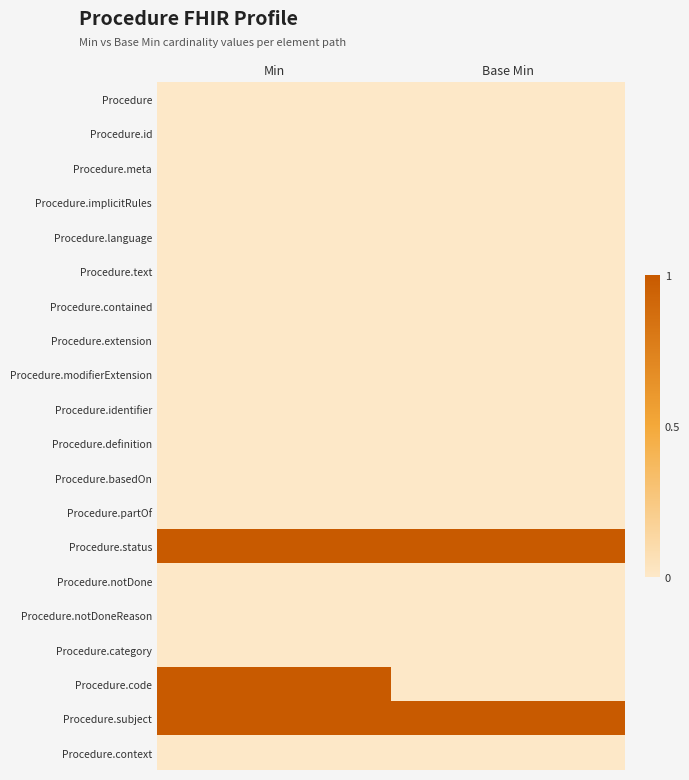

Reading left to right, what are all the values shown in this chart?

Procedure: Min=0	Base Min=0
Procedure.id: Min=0	Base Min=0
Procedure.meta: Min=0	Base Min=0
Procedure.implicitRules: Min=0	Base Min=0
Procedure.language: Min=0	Base Min=0
Procedure.text: Min=0	Base Min=0
Procedure.contained: Min=0	Base Min=0
Procedure.extension: Min=0	Base Min=0
Procedure.modifierExtension: Min=0	Base Min=0
Procedure.identifier: Min=0	Base Min=0
Procedure.definition: Min=0	Base Min=0
Procedure.basedOn: Min=0	Base Min=0
Procedure.partOf: Min=0	Base Min=0
Procedure.status: Min=1	Base Min=1
Procedure.notDone: Min=0	Base Min=0
Procedure.notDoneReason: Min=0	Base Min=0
Procedure.category: Min=0	Base Min=0
Procedure.code: Min=1	Base Min=0
Procedure.subject: Min=1	Base Min=1
Procedure.context: Min=0	Base Min=0